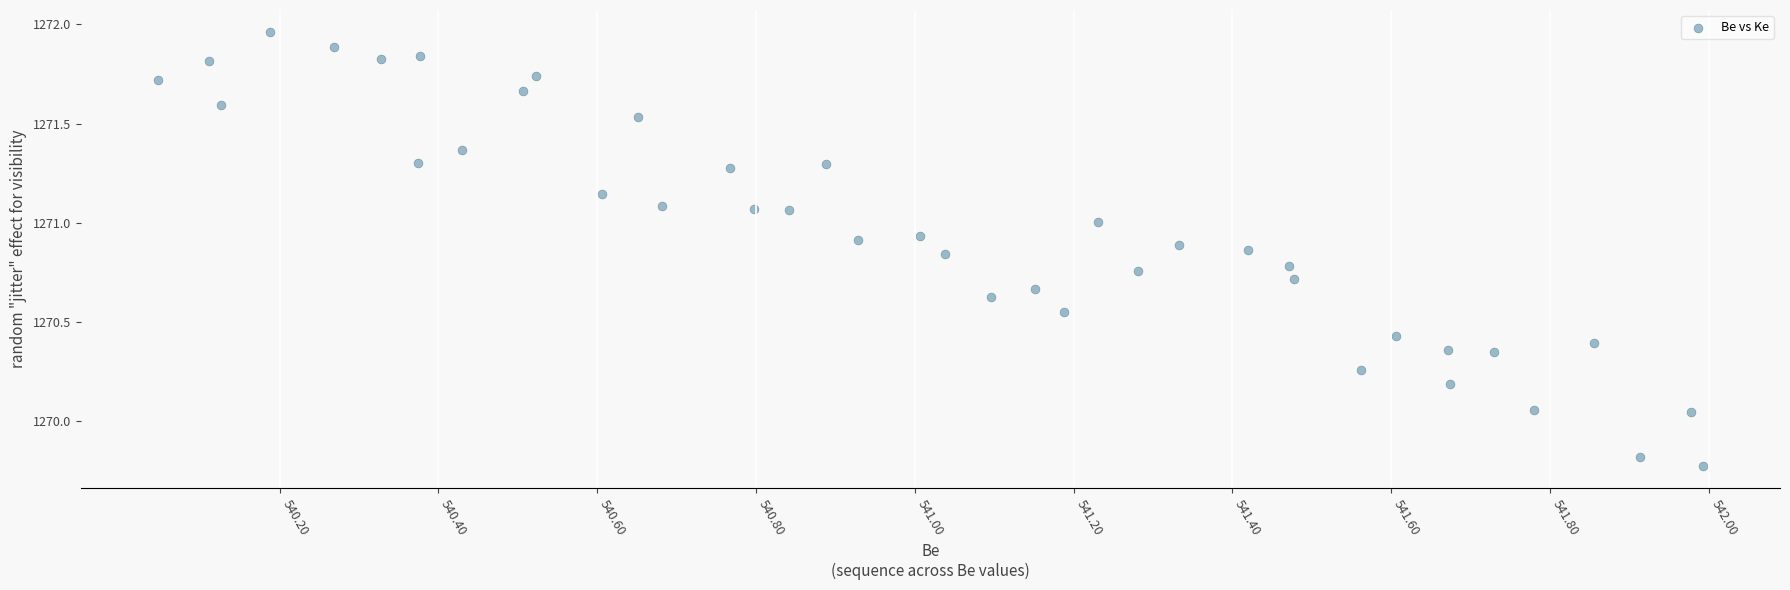

What is the range of X values (max minus min)?

1.9